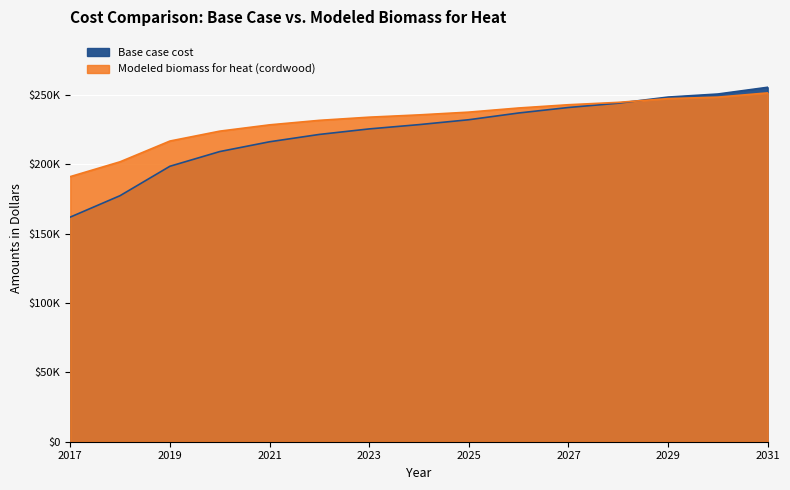

What is the maximum value for Base case cost?

255513.8